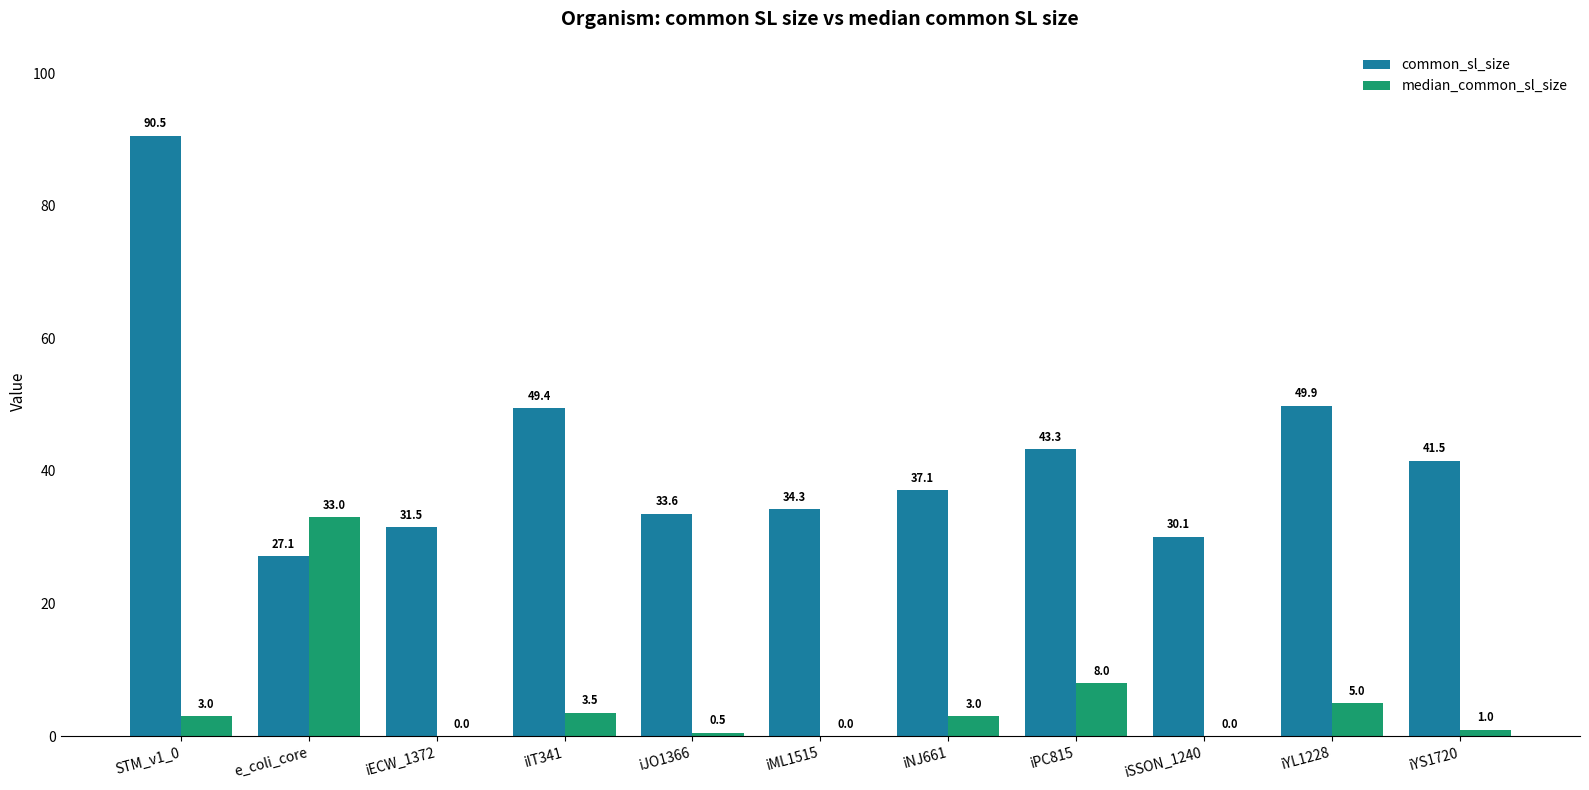

Count the number of data series in this chart.

2